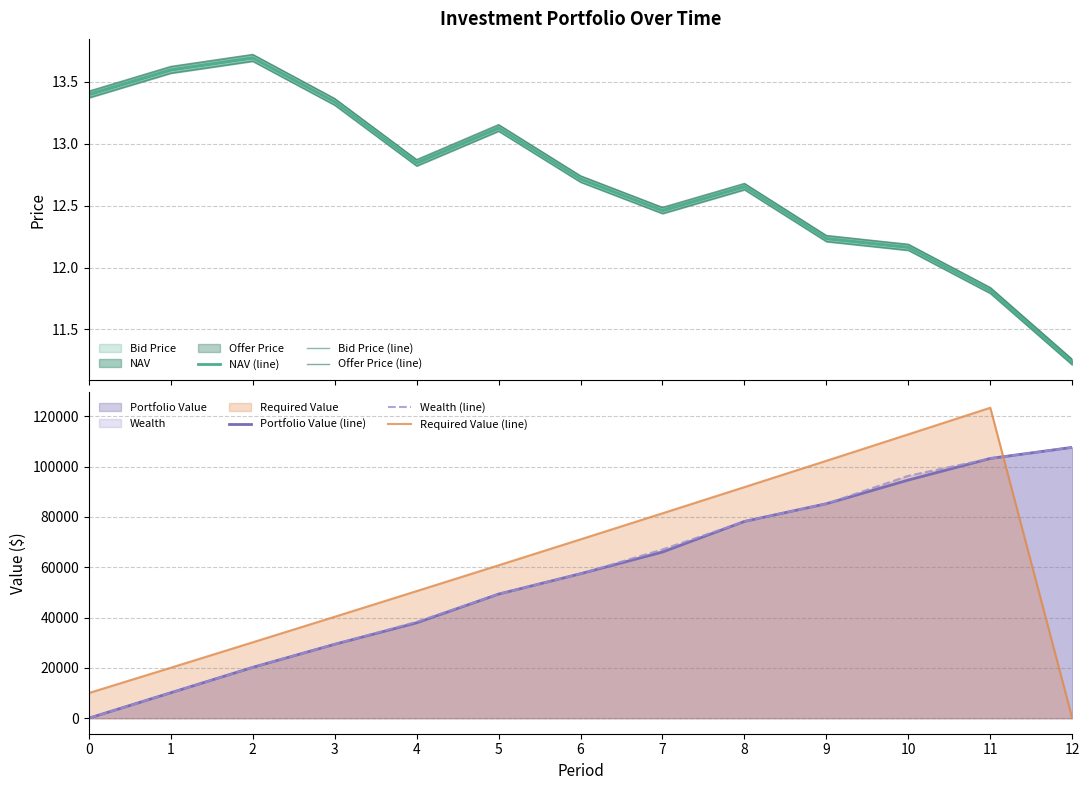

The NAV (line) series shows 11.8 at 11. True or false?

True